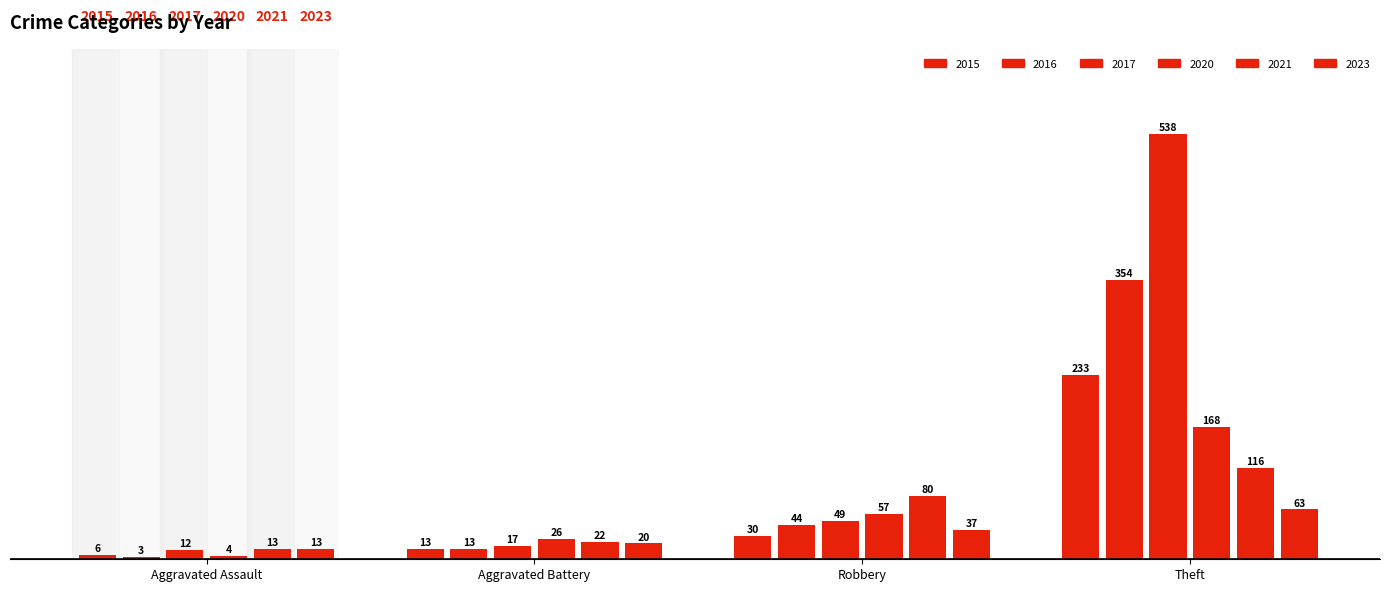

Are the bars grouped side by side (vs. stacked)?

Yes